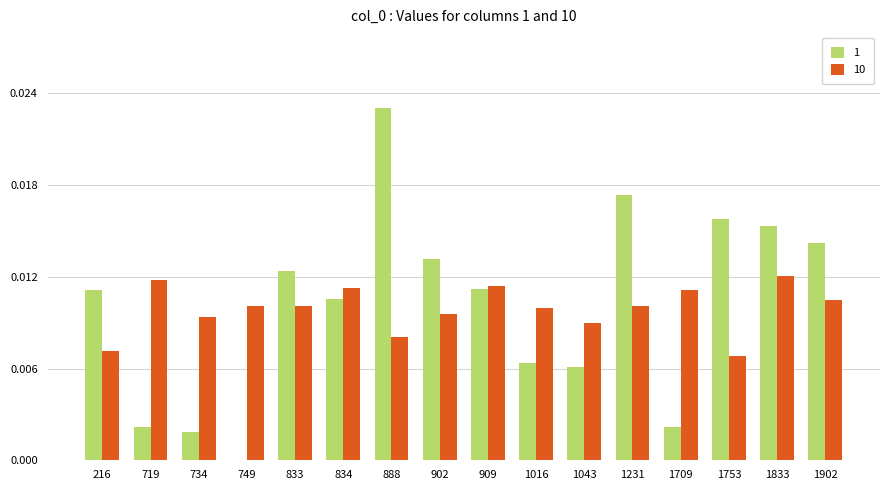

Is it true that 10 equals 0.0 at 1016?

True